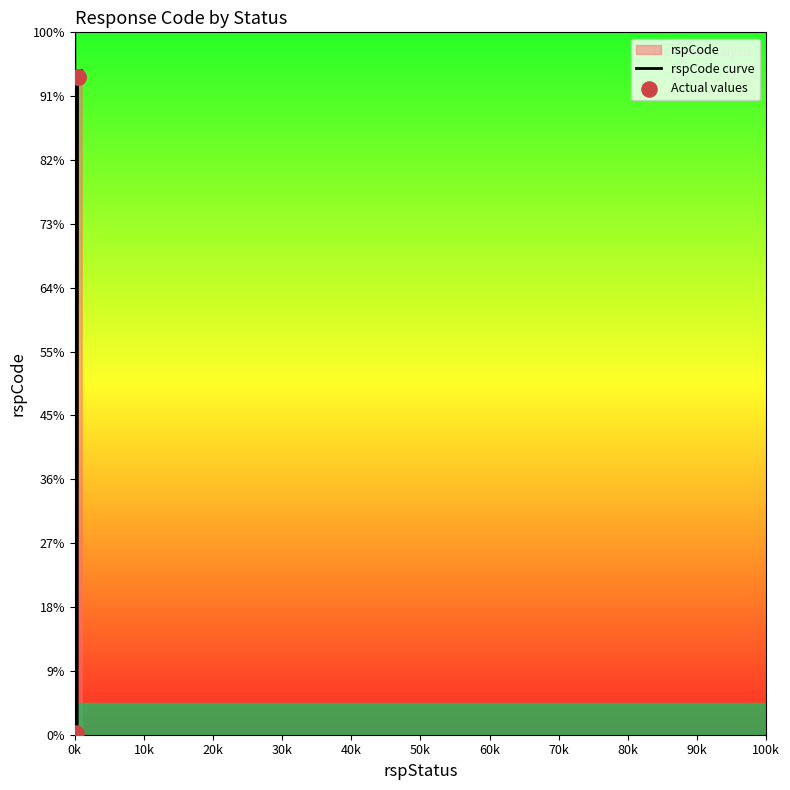

Approximately how many times larger is the value at 400 compared to 400?

1.0